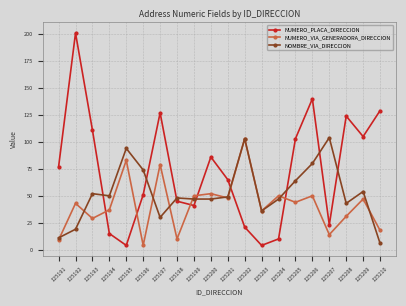

At which category does the chart reach its peak across all series?

125192